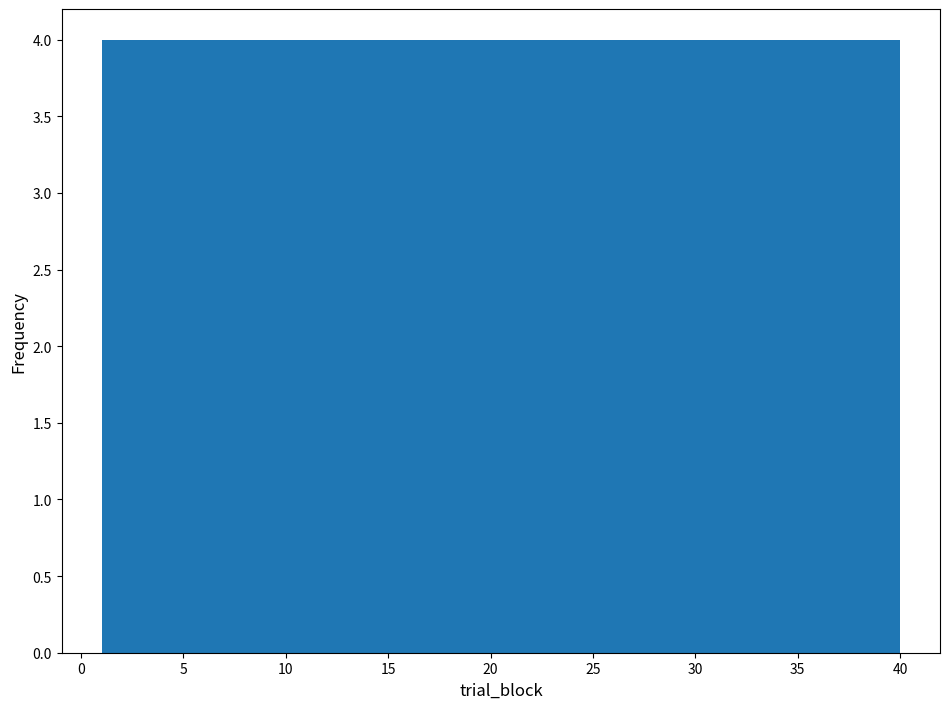

Reading left to right, list every bar in this chart as the range it spans on the x-axis followed by its height. Neither the bar edges nor the heights are printed on the chart, so give them approximately, as read against the axes.

1.0 to 4.9: 4
4.9 to 8.8: 4
8.8 to 12.7: 4
12.7 to 16.6: 4
16.6 to 20.5: 4
20.5 to 24.4: 4
24.4 to 28.3: 4
28.3 to 32.2: 4
32.2 to 36.1: 4
36.1 to 40.0: 4